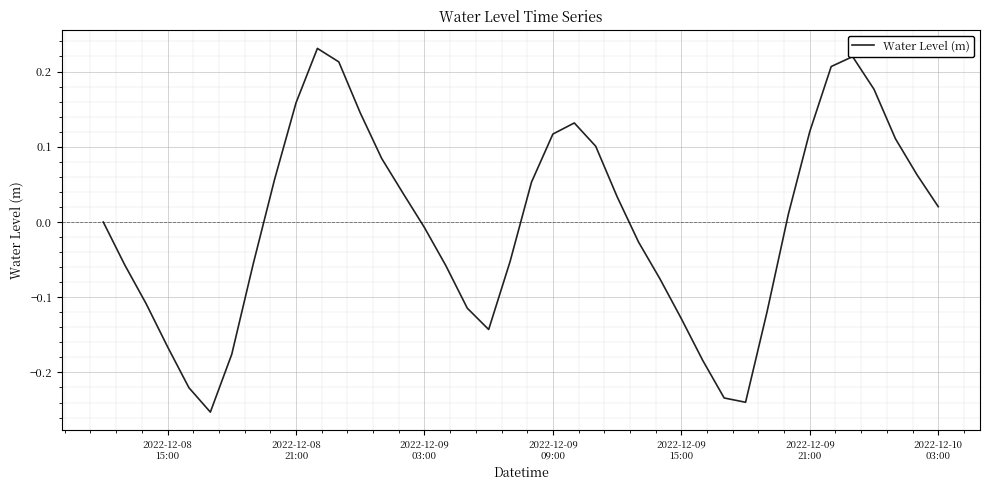

What is the difference between the maximum and minimum values?

0.5